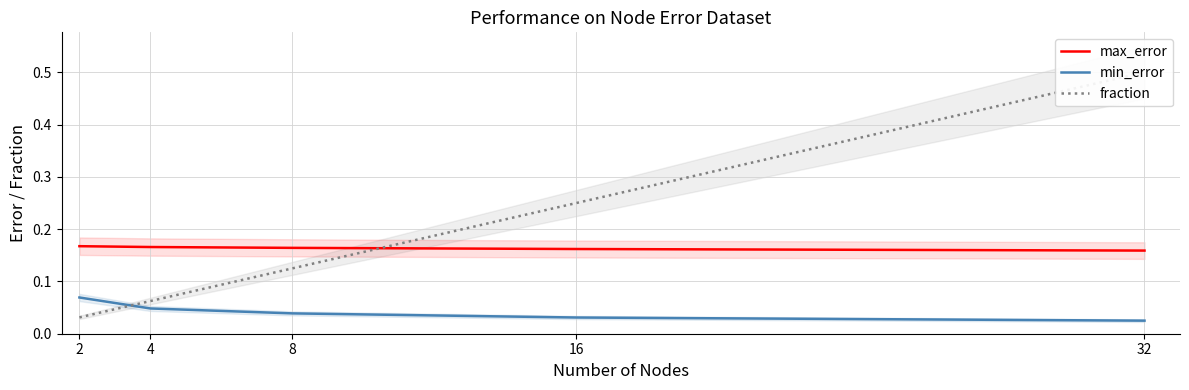

How many lines are shown in the chart?

3